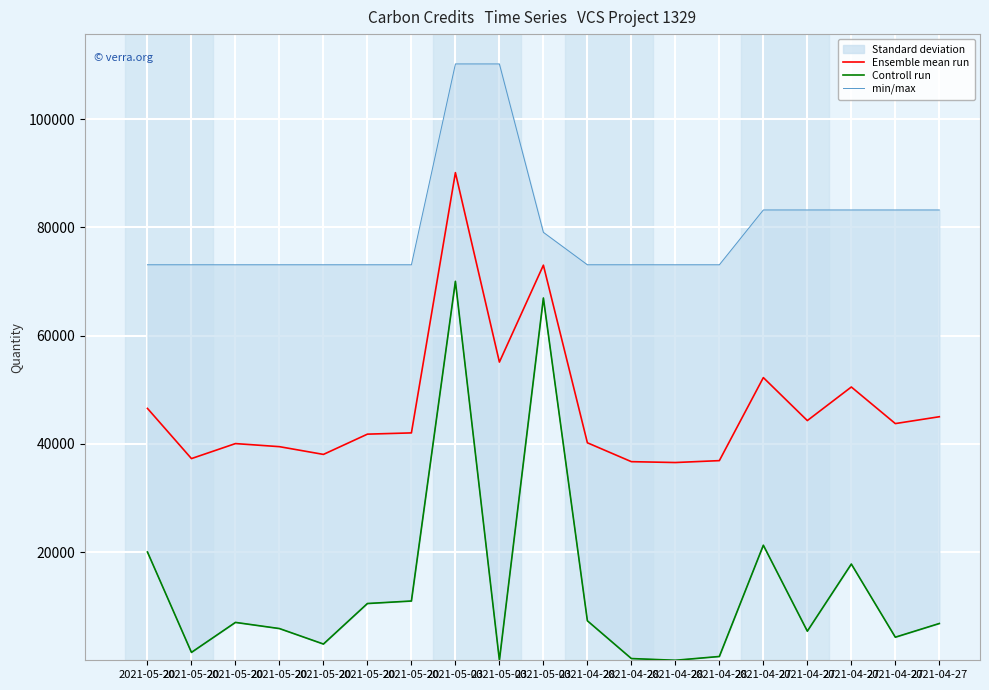

At which category is the sum across all series the highest?

2021-05-03